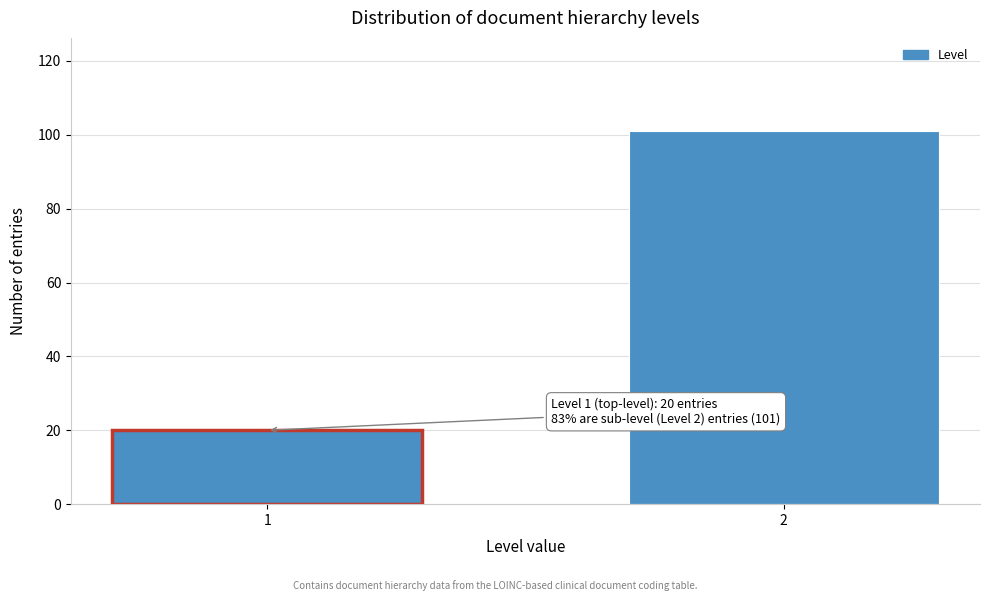

Reading right to left, transcribe all the data shown in this chart.

101	20